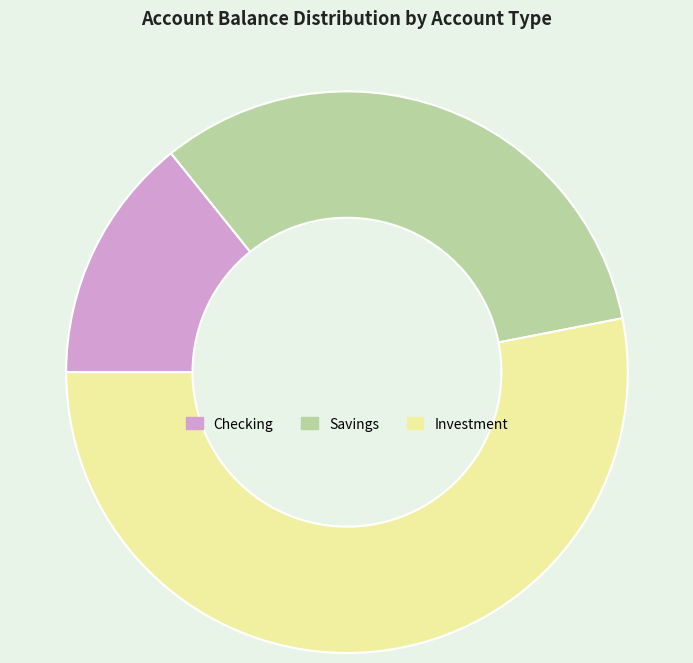

Which category has the biggest portion of the pie?

Investment